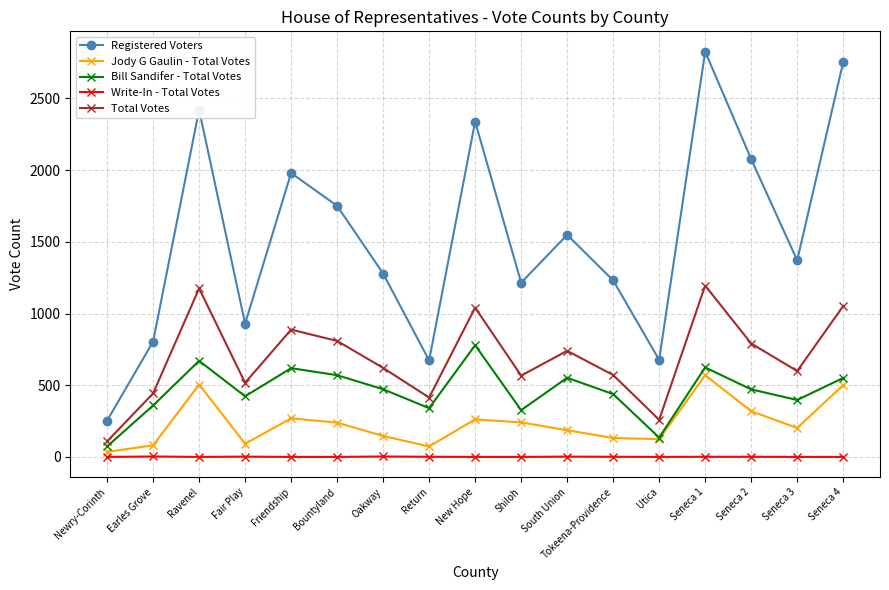

True or false: Write-In - Total Votes has more than 0 interior local peaks.

True